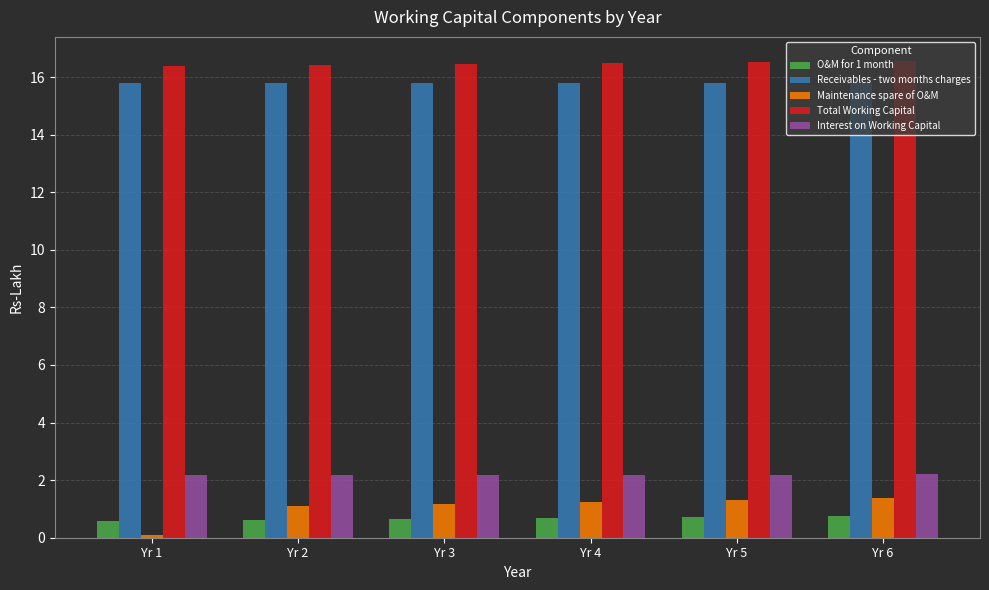

What is the average value of the Total Working Capital series?

16.5